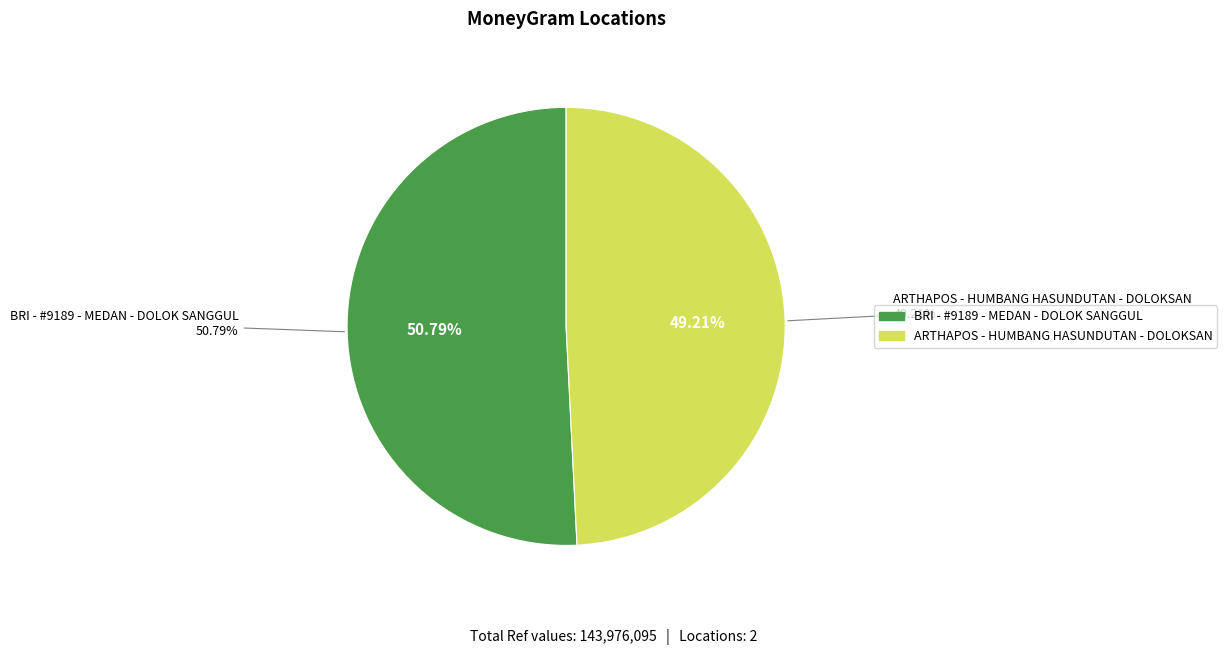

What is the largest slice in the pie chart?

BRI - #9189 - MEDAN - DOLOK SANGGUL